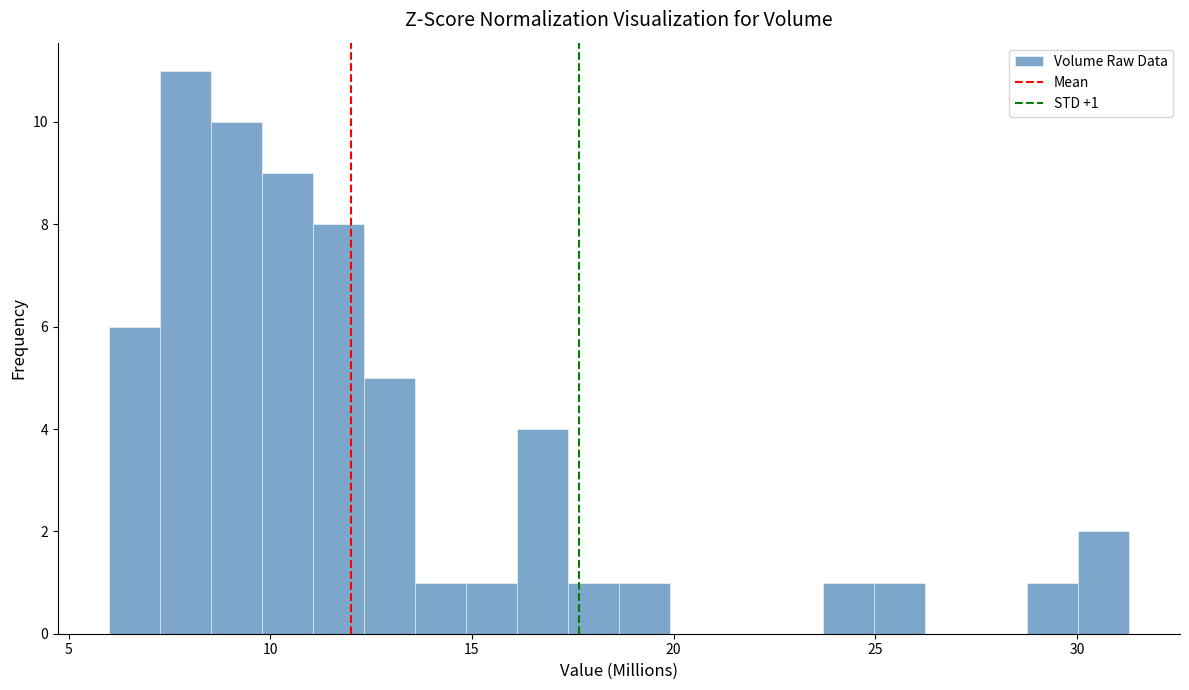

Around what value on the x-axis is the tallest bar? Give the approximate position of its centre, as read against the axis.

8.0